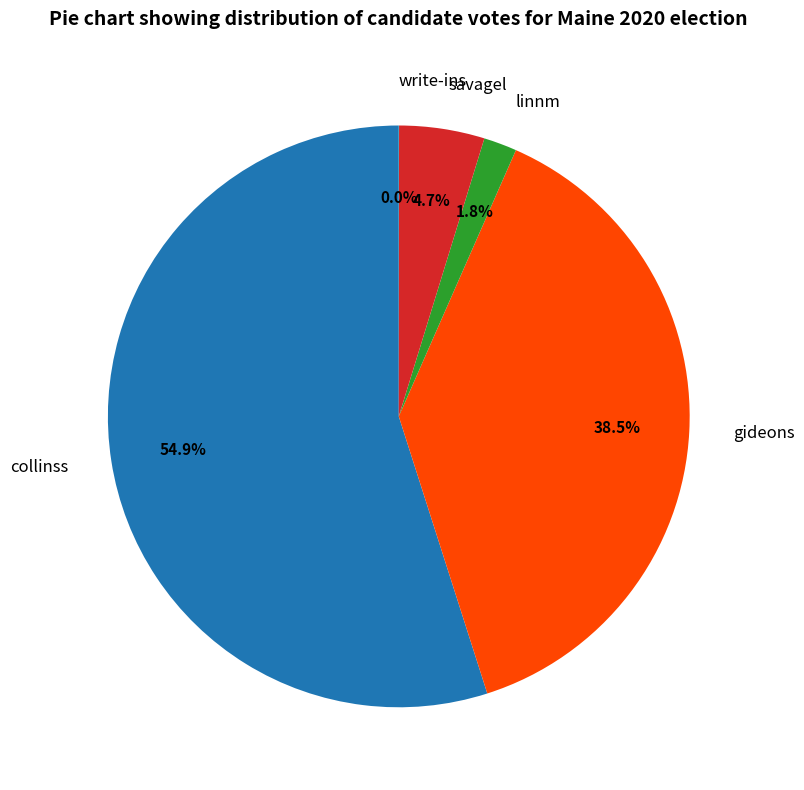

What is the ratio of the value at savagel to the value at collinss?

0.1